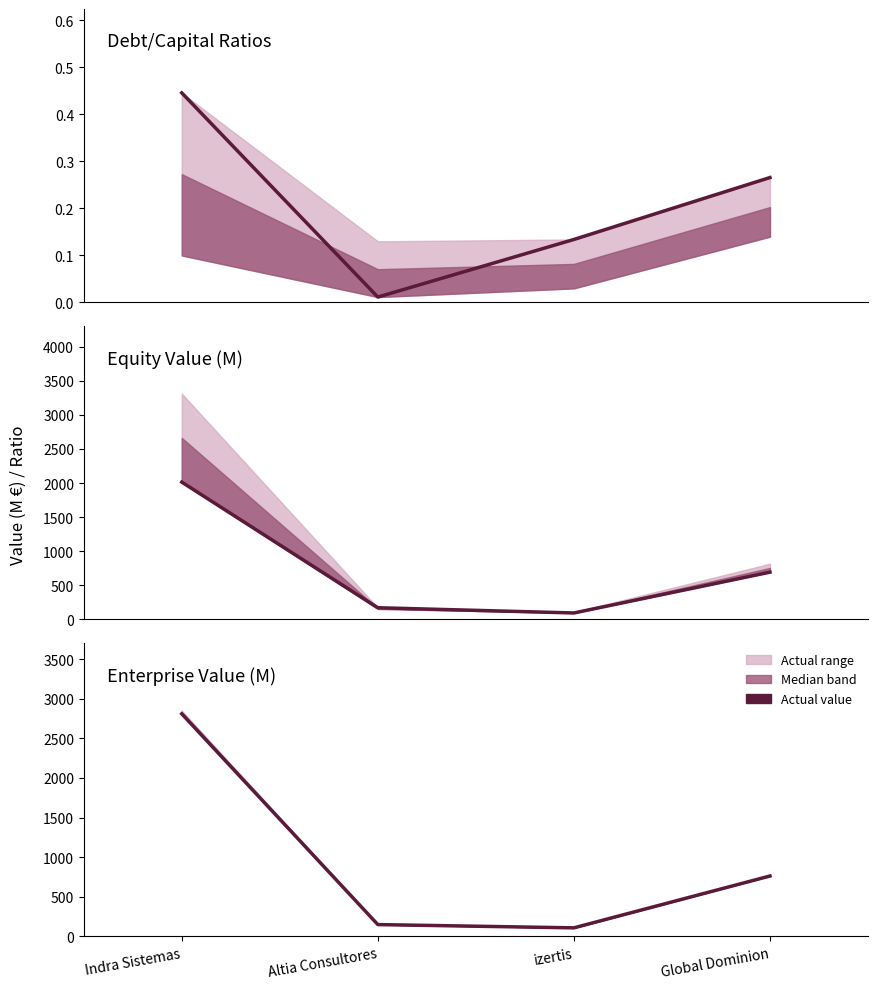

What is the label of the 3rd point from the left?

izertis